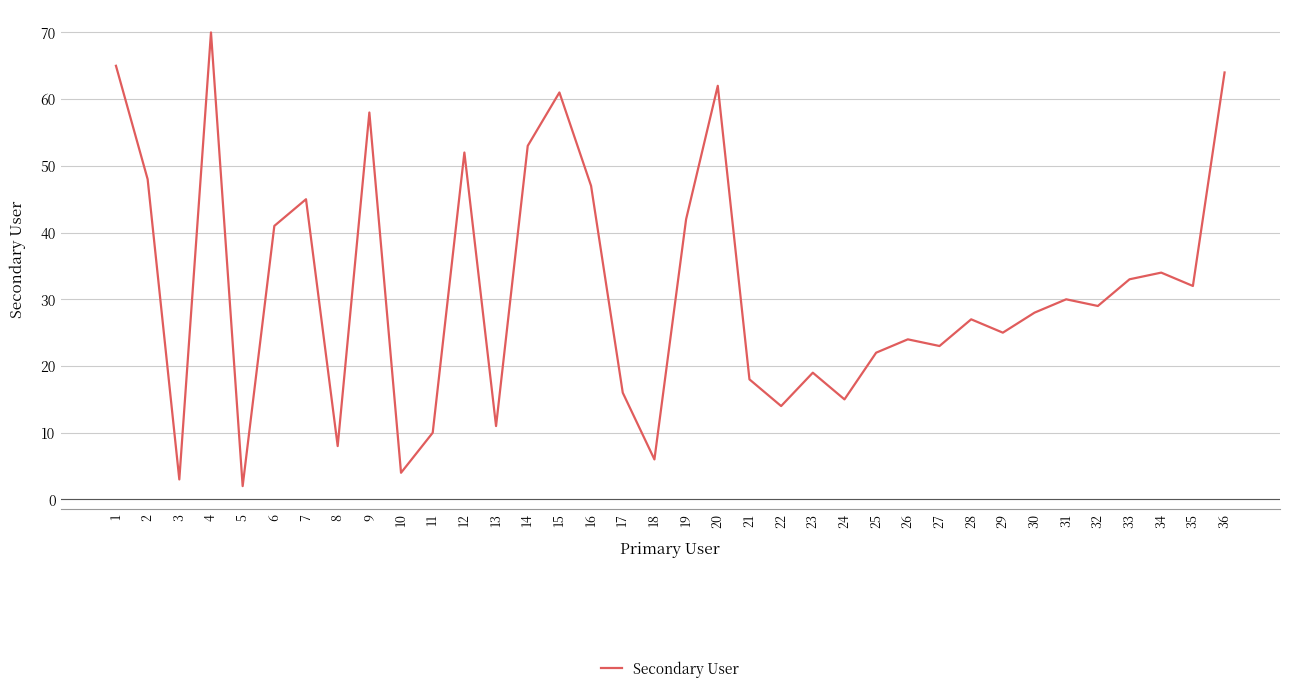

At which label is the value closest to 36?

34